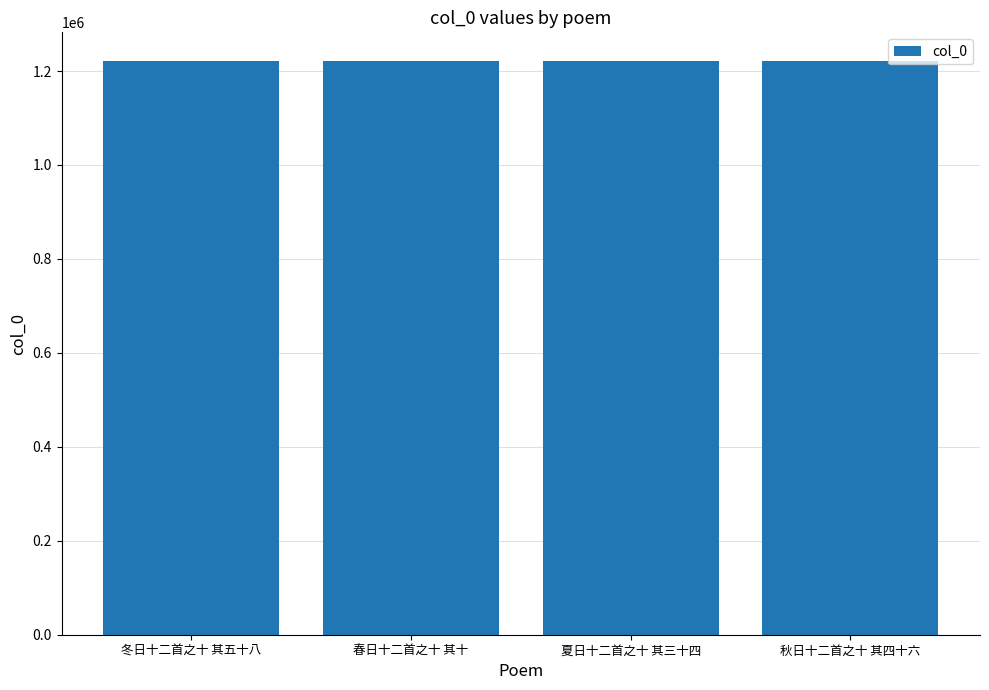

The value at 冬日十二首之十 其五十八 is 1727649. True or false?

False